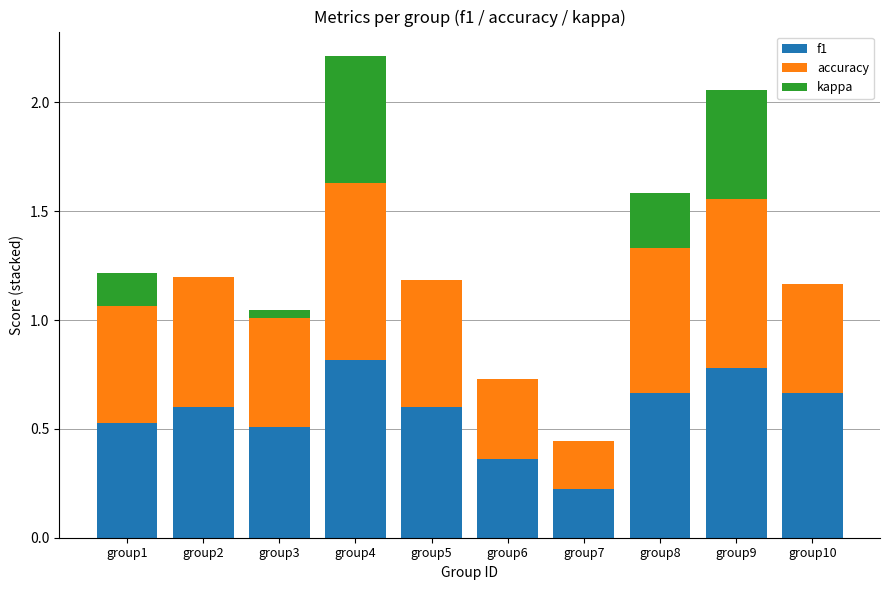

The f1 series shows 0.2 at group7. True or false?

True